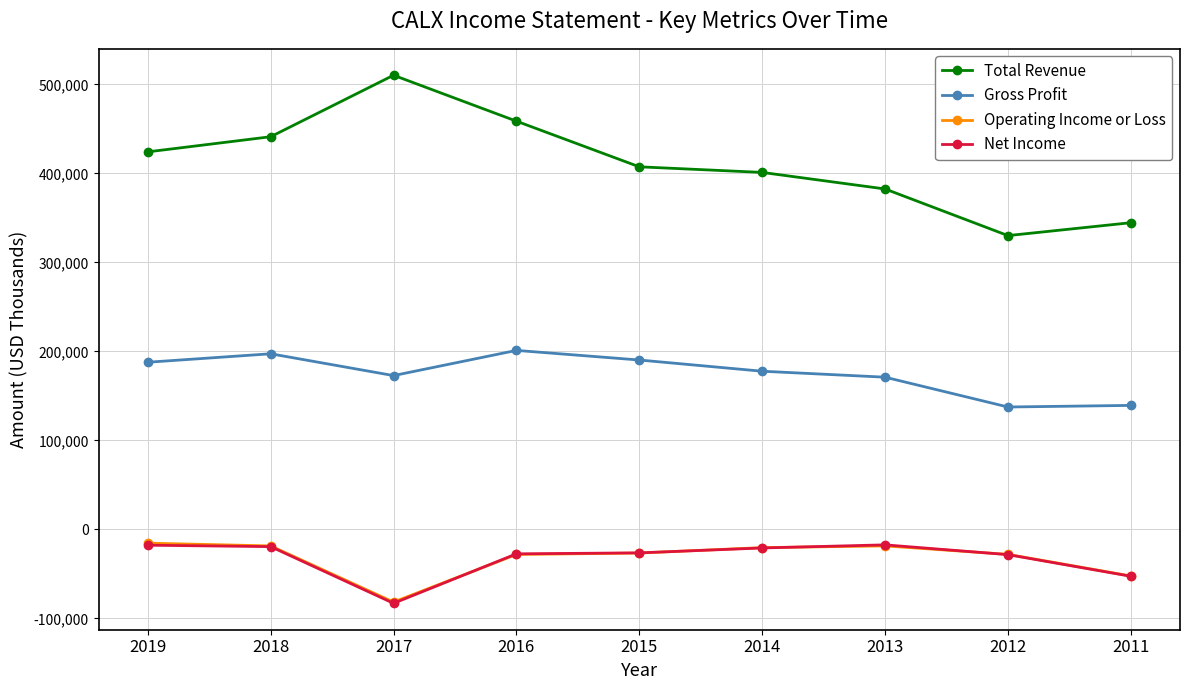

Is this an area chart (filled region under the line)?

No